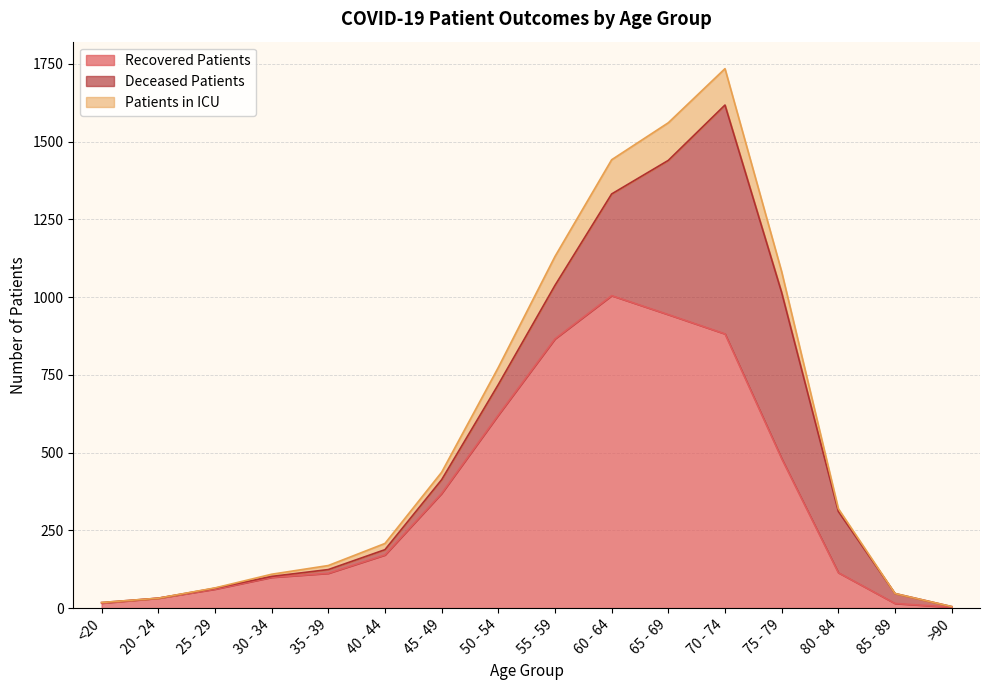

True or false: patients_in_icu has a value of 736 at 70 - 74.

False